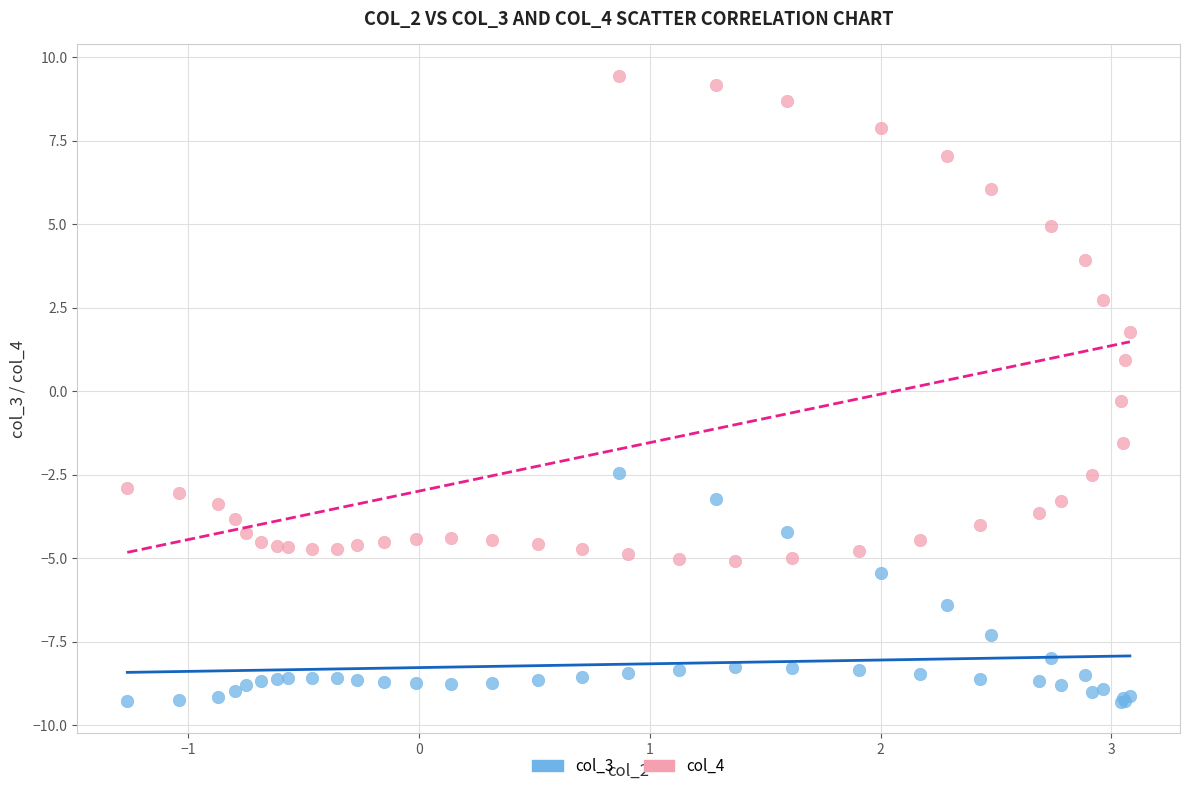

What is the X range (max minus min) for the scatter plot?

4.3